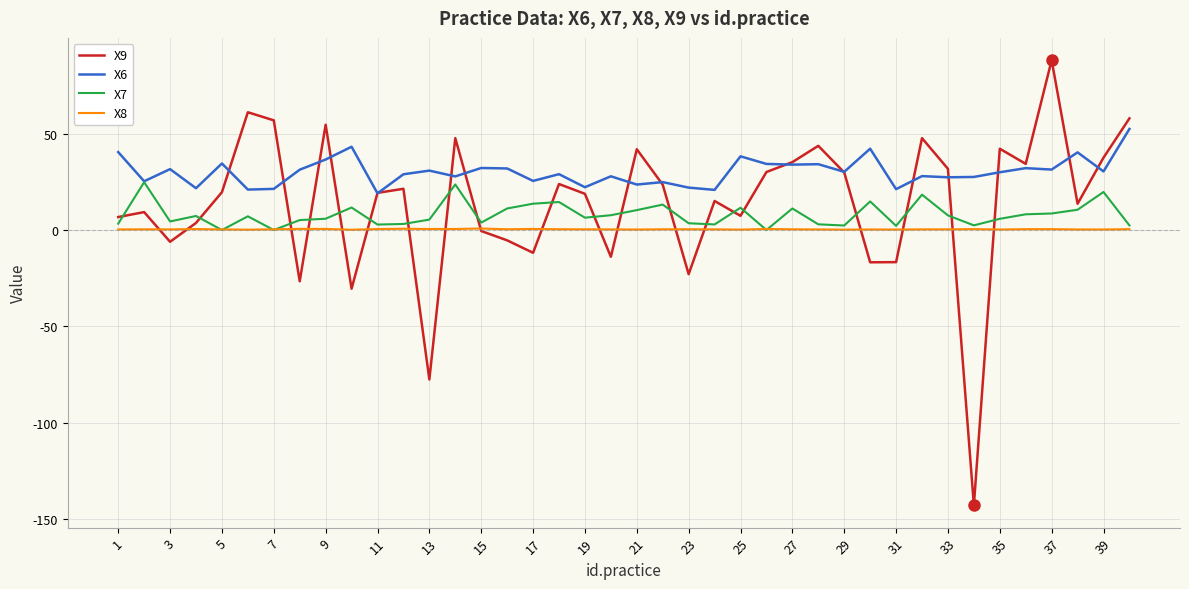

What is the highest value of the X6 series?

52.5